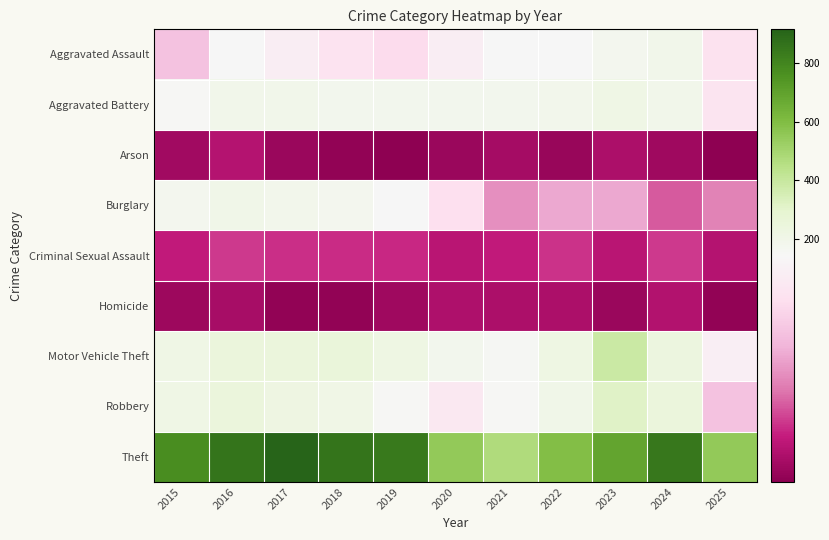

Which series changed the most between 2016 and 2020?

Theft